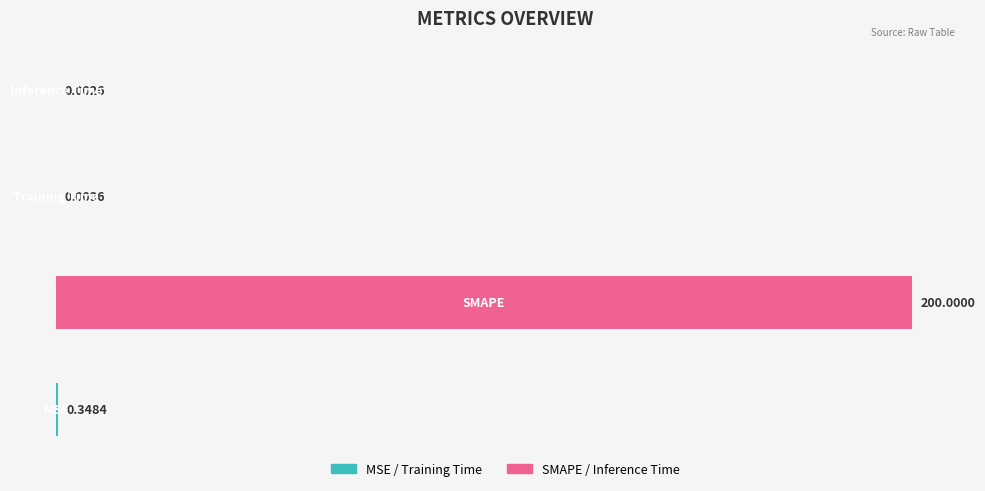

Are the bars horizontal?

Yes